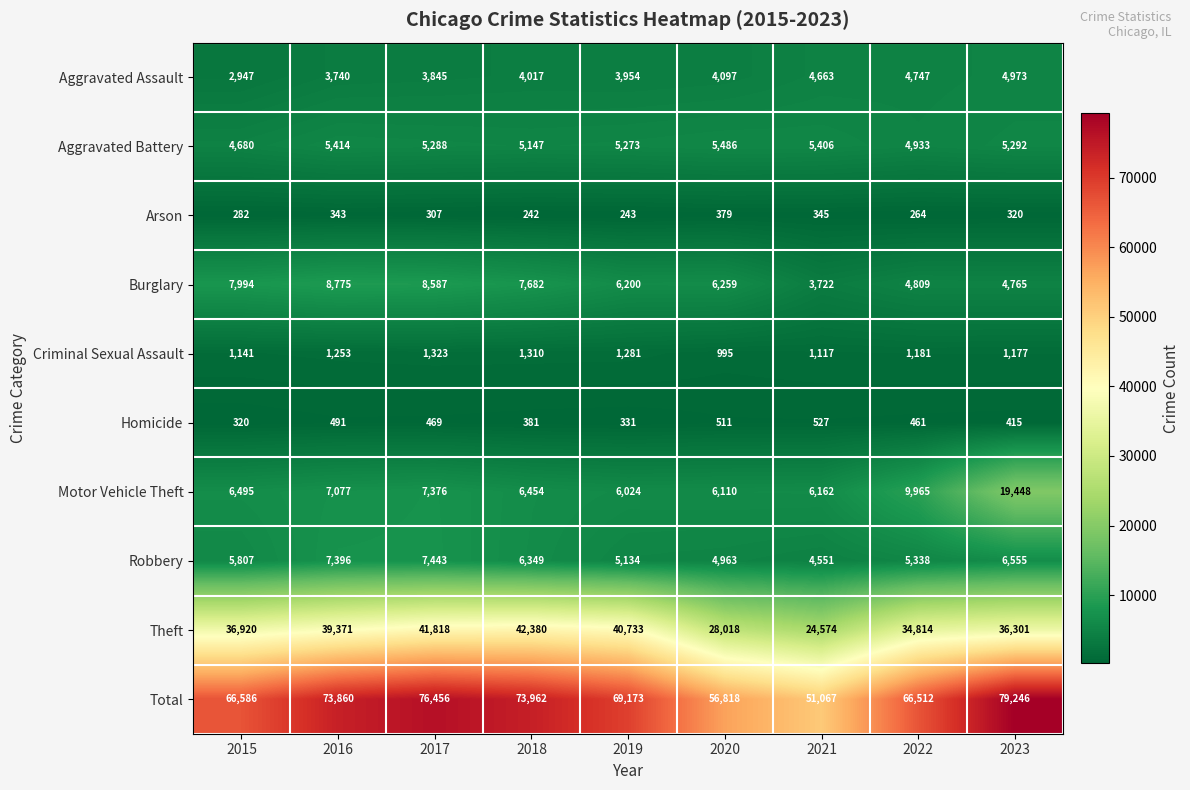

What is the total value across all series at 2023?

158492